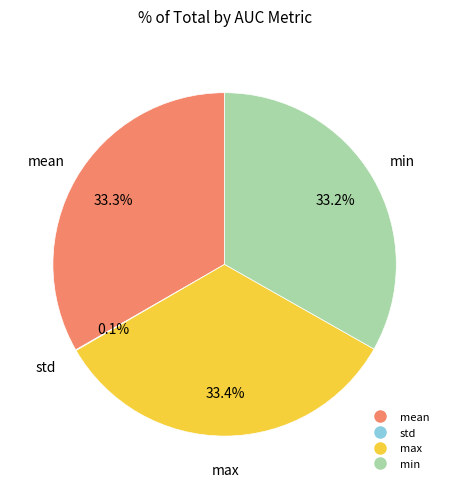

Is there any slice that represents more than half of the pie?

No